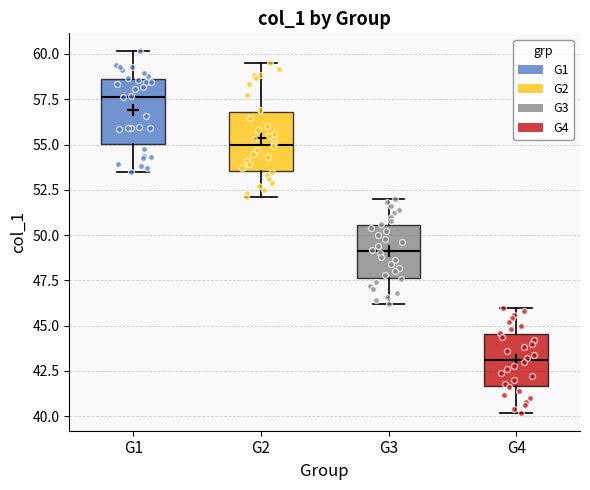

Which box's median line is the lowest?

G4